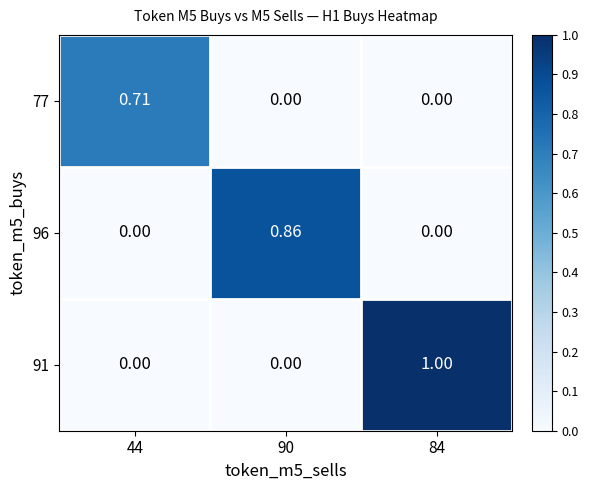

Is the value of 77 at 44 greater than the value of 91 at 84?

No